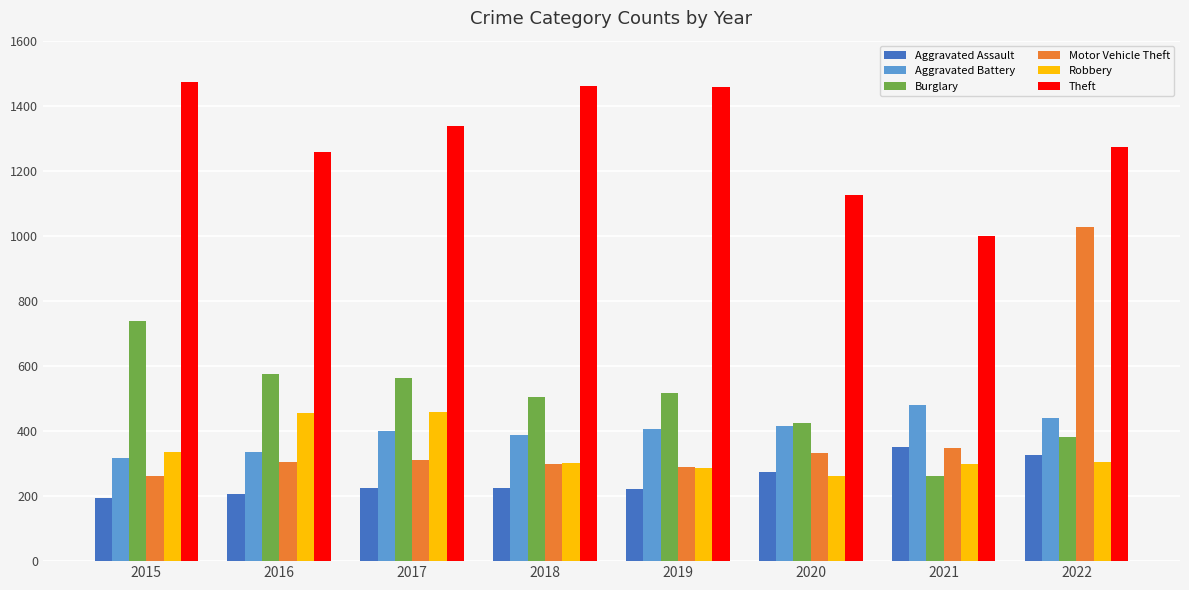

What is the minimum value for Theft?

998